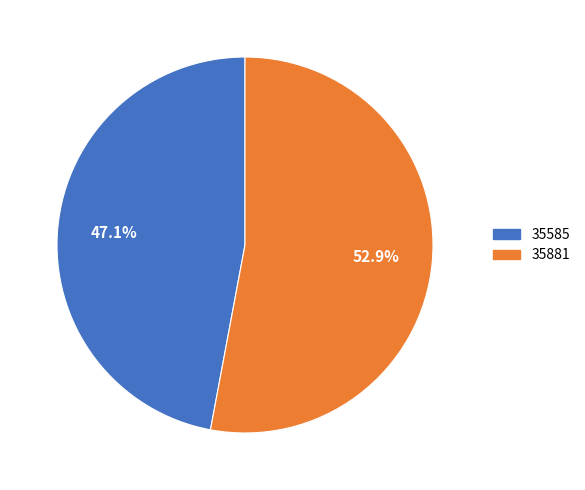

True or false: 35881 accounts for 53% of the total.

True